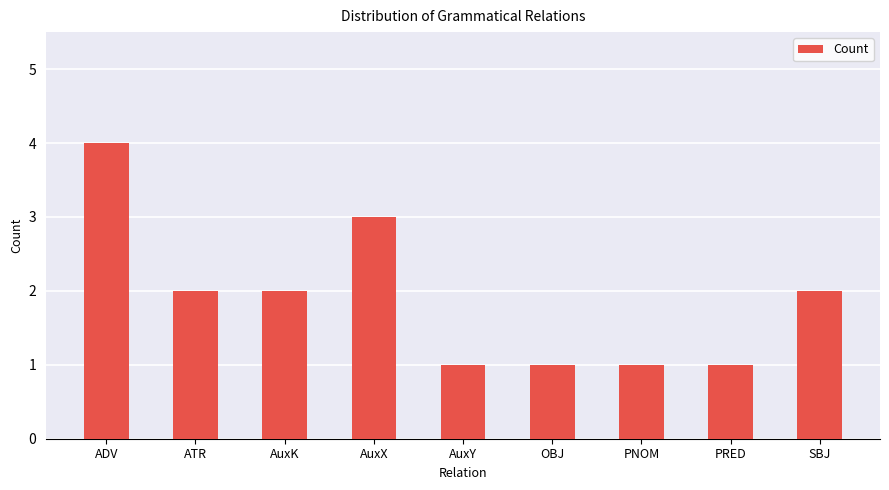

How many data points are less than 2?

4